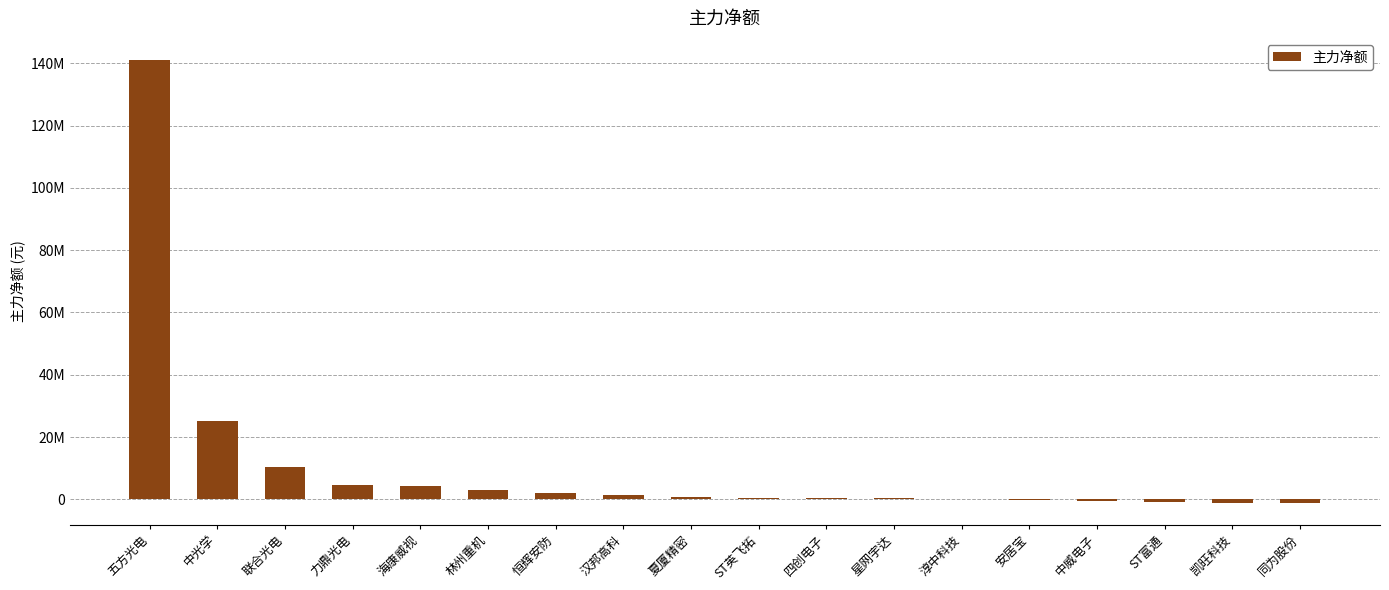

Where does the data first go above 921419?

五方光电